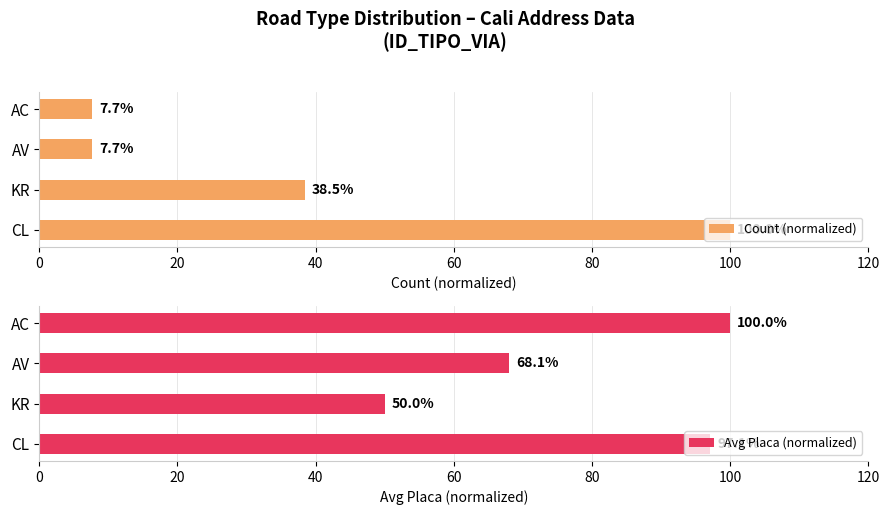

What is the average value of the Count (normalized) series?

38.5